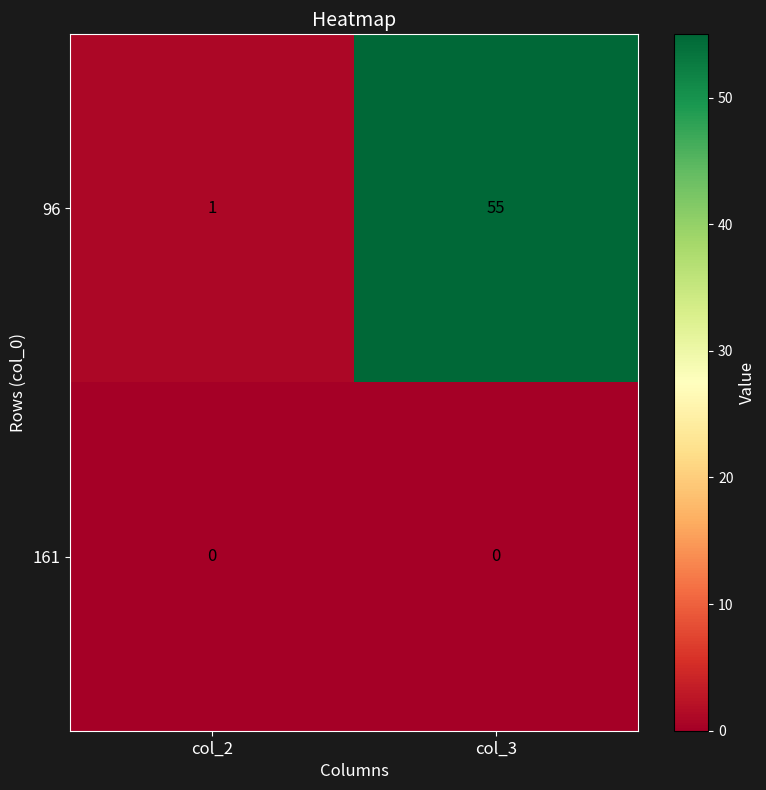

Which series has the largest total across all categories?

96